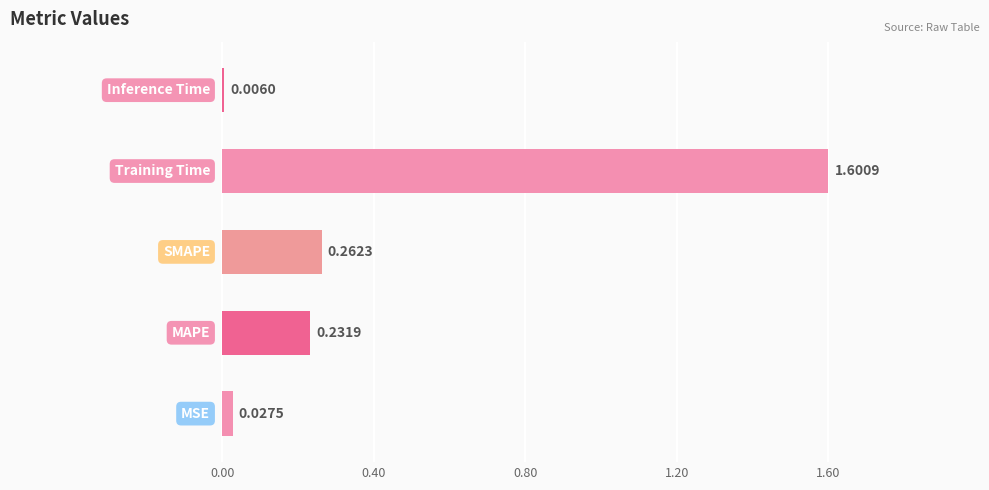

What is the sum of all values?

2.1